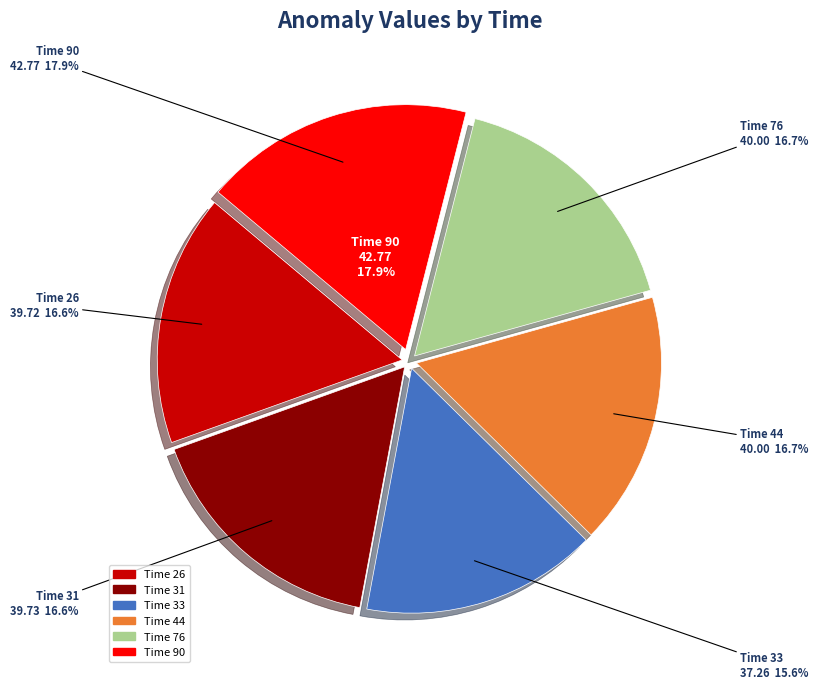

Count the number of slices in the pie.

6